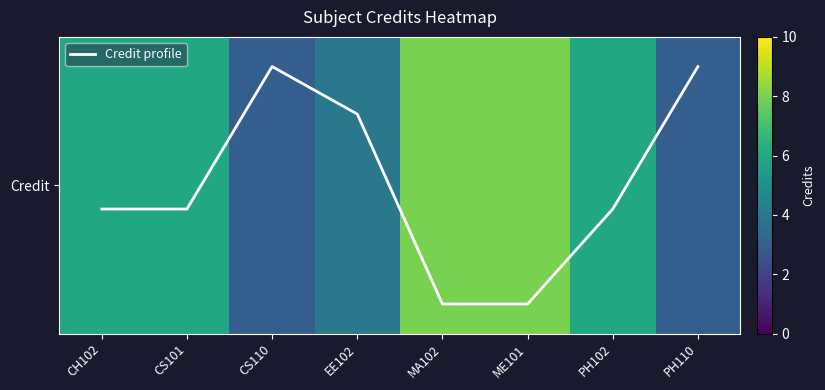

Does the chart display data point markers on the line(s)?

No